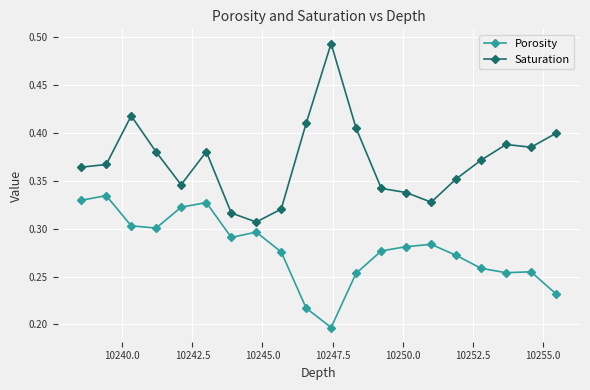

Which series has the largest total across all categories?

Saturation